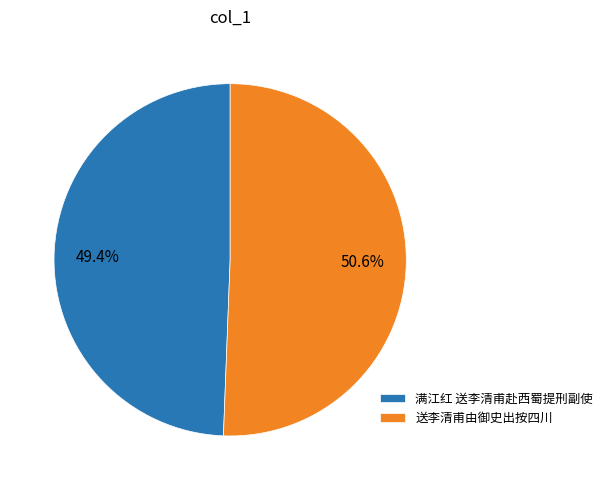

Which slice is the largest?

送李清甫由御史出按四川